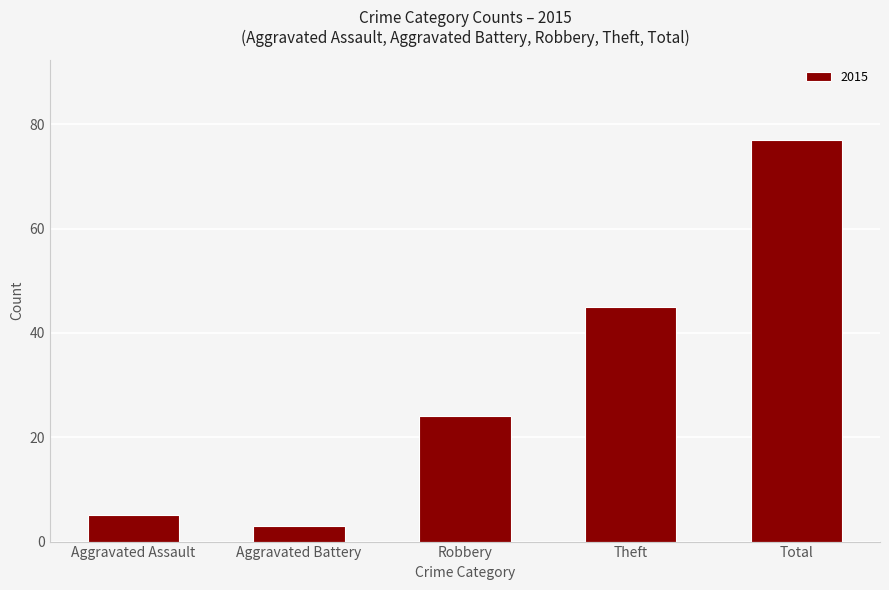

List the labels in order of value, smallest first.

Aggravated Battery, Aggravated Assault, Robbery, Theft, Total